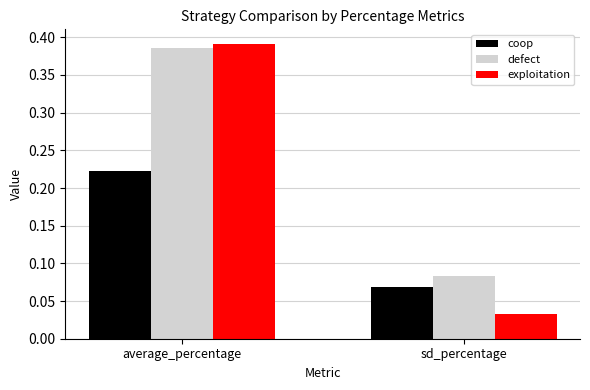

The value of exploitation at average_percentage is 0.5. True or false?

False